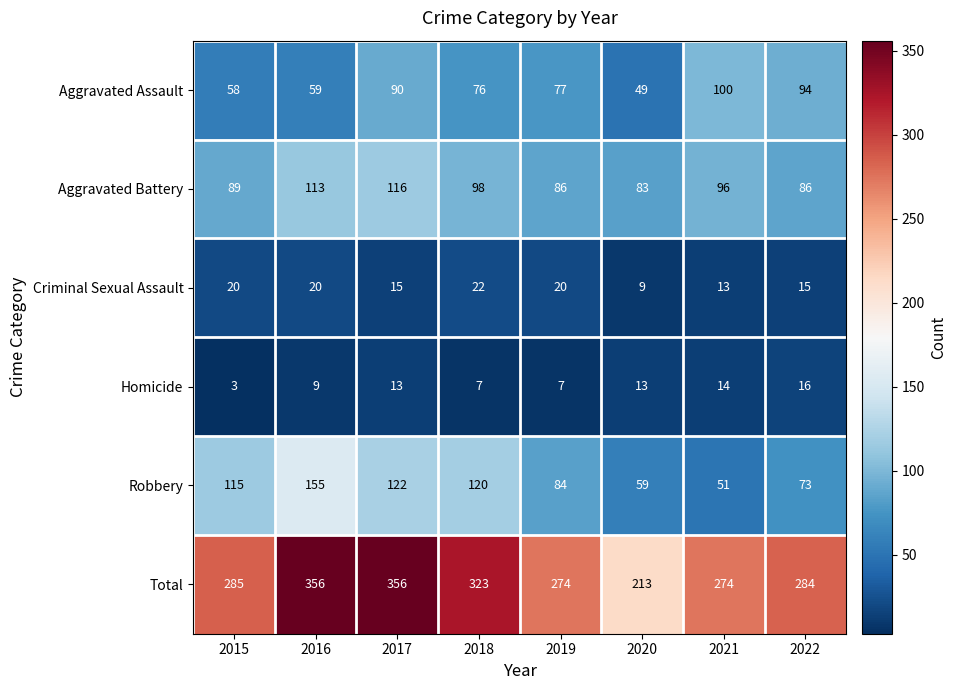

Rank the series at 2022 from lowest to highest value.

Criminal Sexual Assault, Homicide, Robbery, Aggravated Battery, Aggravated Assault, Total